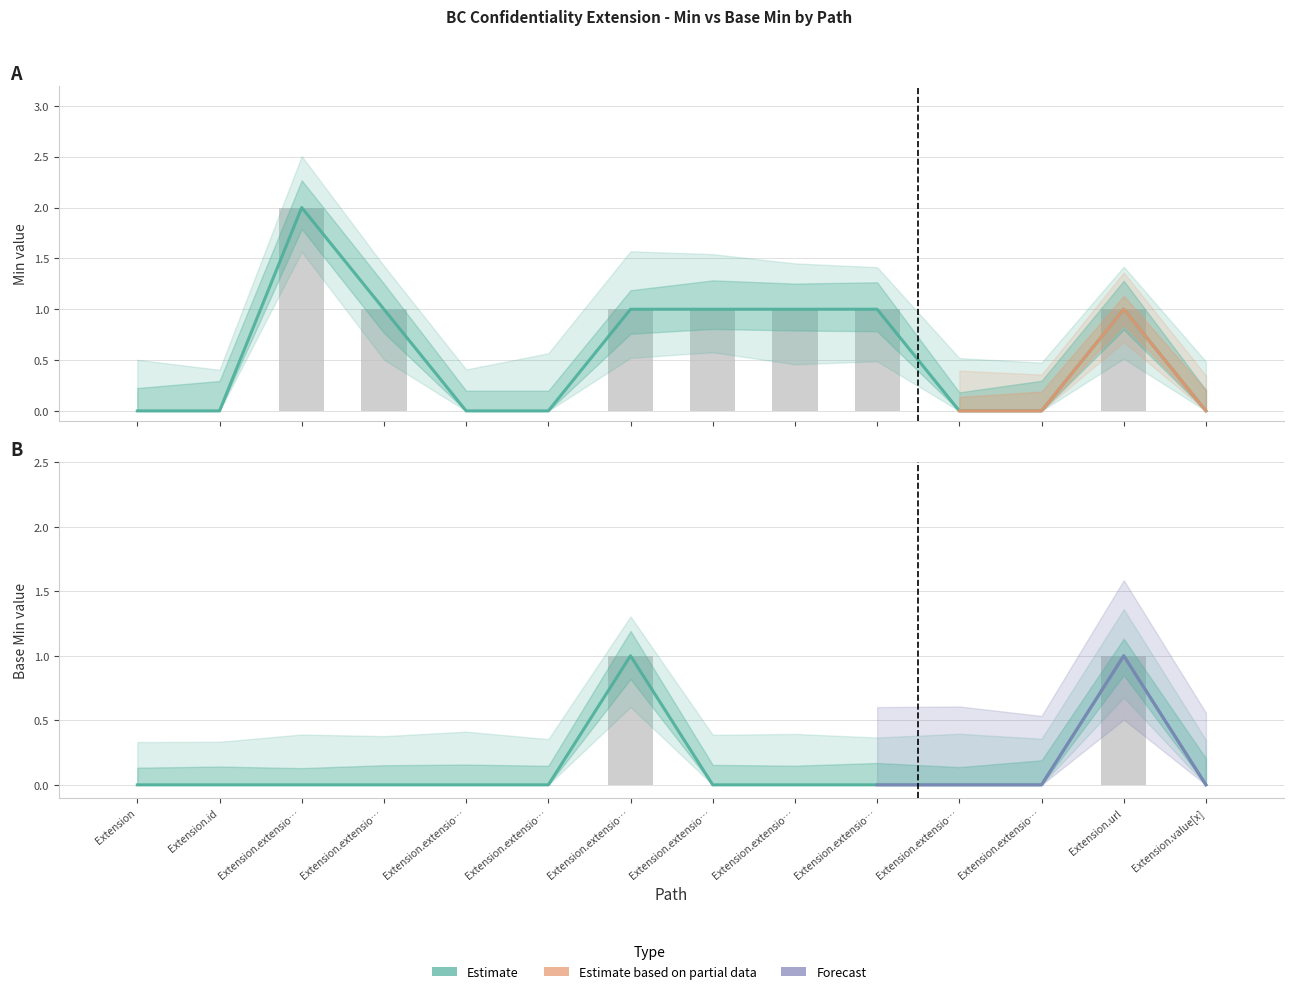

How many values in Base Min are above zero?

2